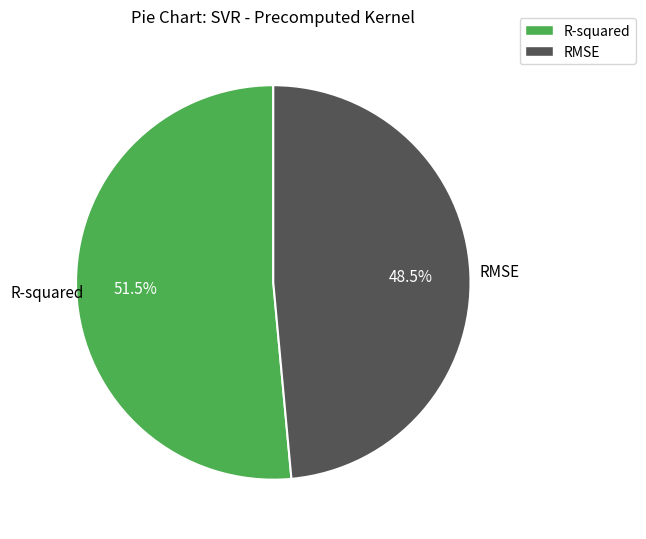

Which slice is the largest?

R-squared